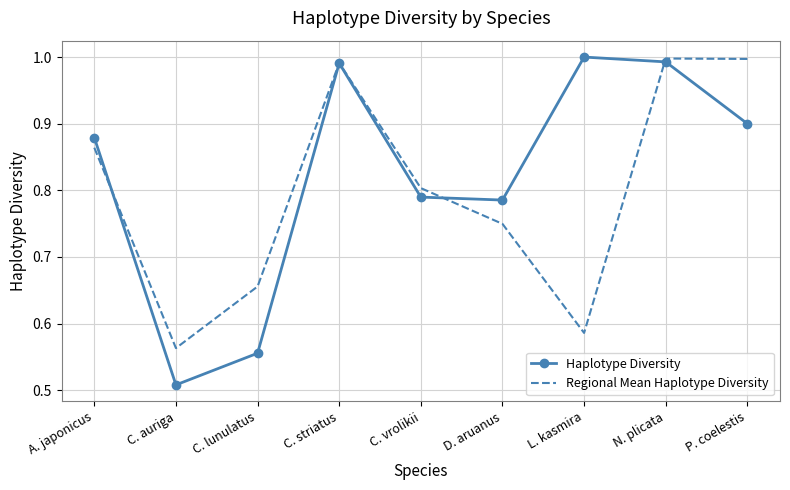

At how many categories does at least one series exceed 0?

9